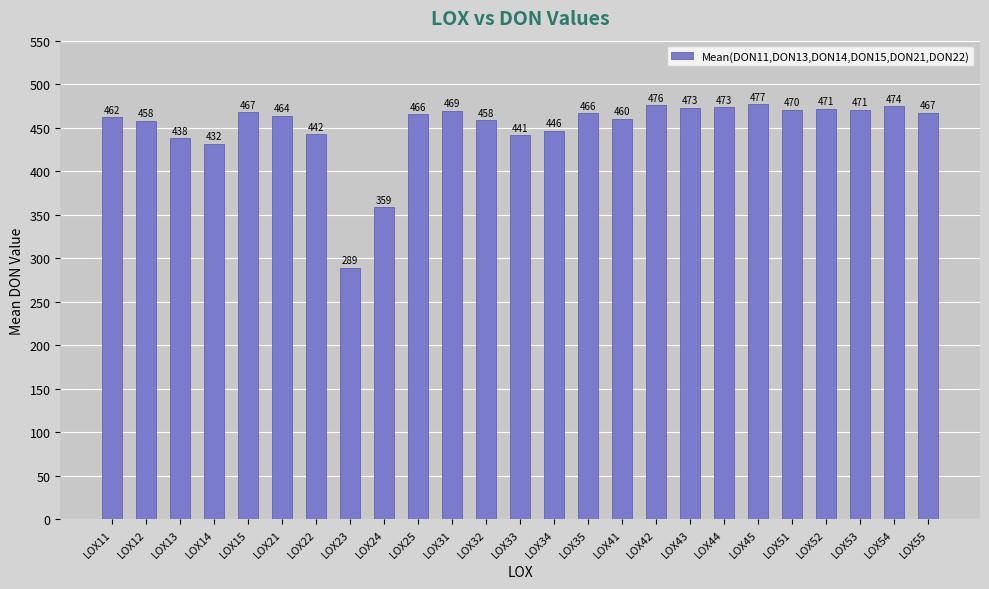

What is the ratio of the value at LOX41 to the value at LOX33?

1.0